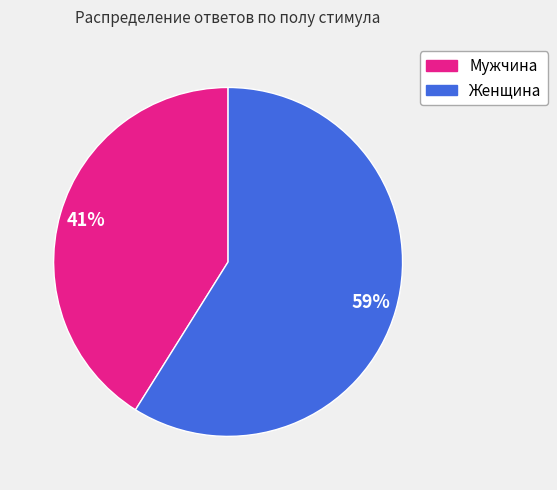

The Мужчина slice represents 41% of the pie. True or false?

True